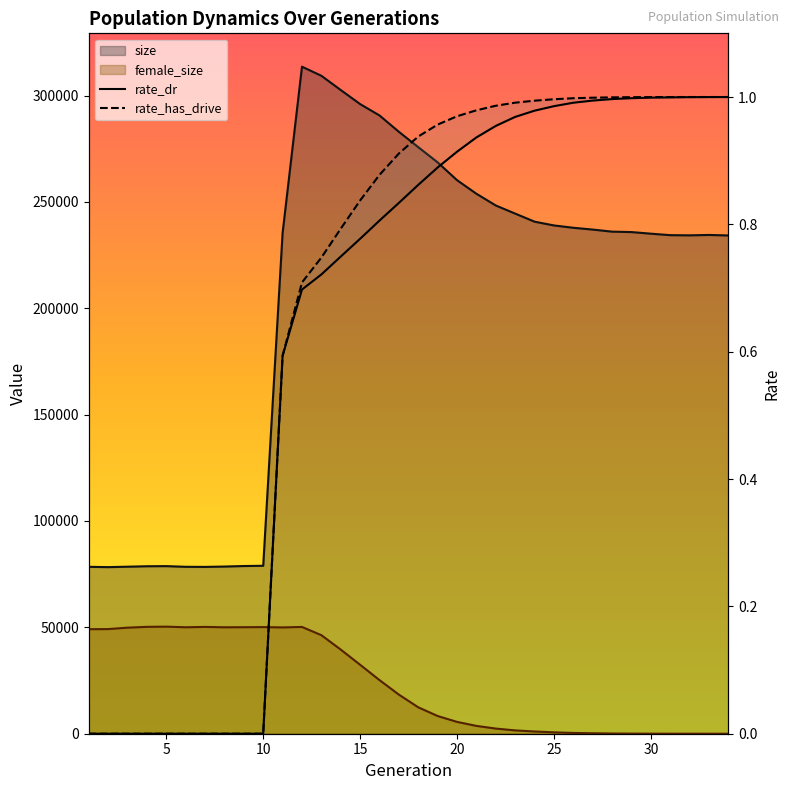

True or false: size and female_size intersect in this chart.

False